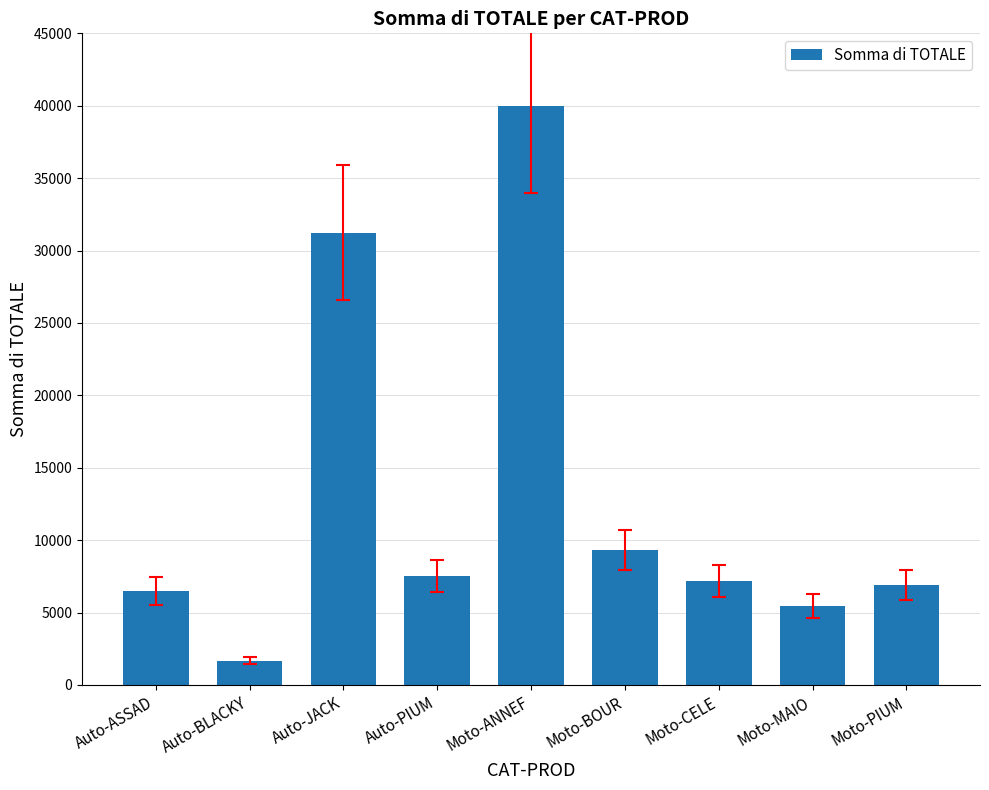

True or false: the data shows 11456.2 at Auto-PIUM.

False